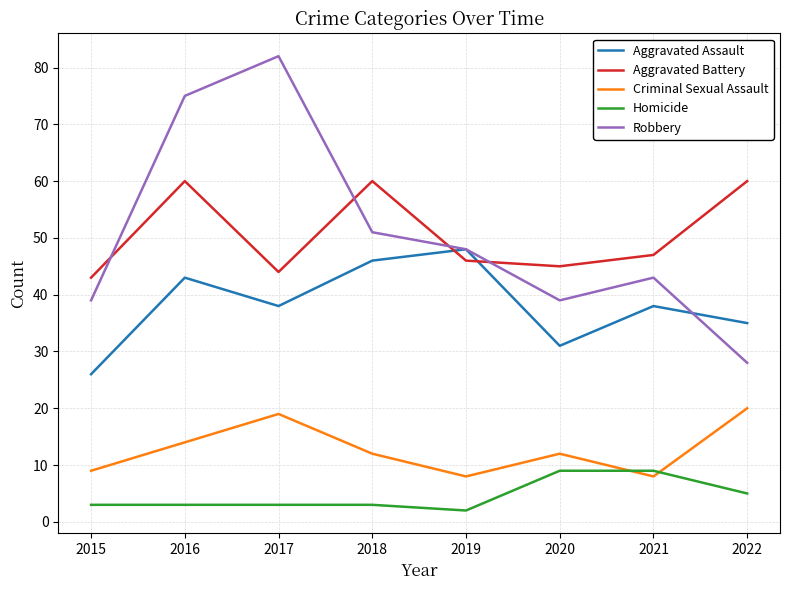

What is the spread (max minus min) of values at 2015?

40